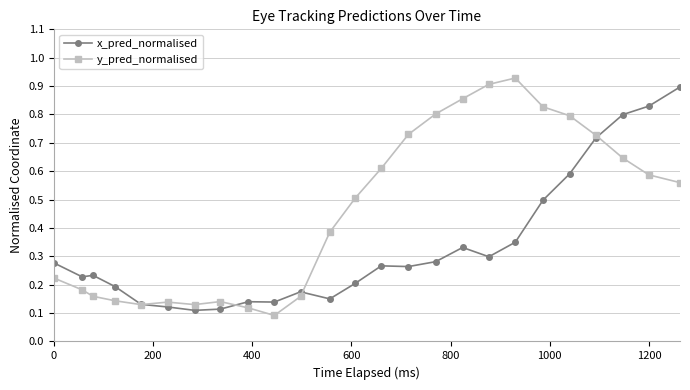

Which series has the largest range (max minus min)?

y_pred_normalised